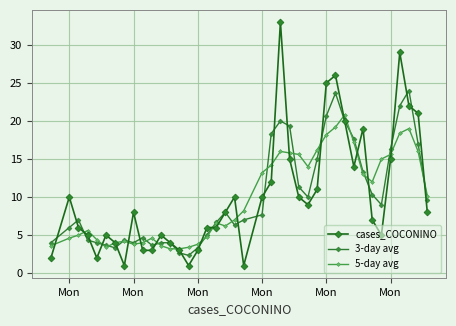

Which series has the largest total across all categories?

cases_COCONINO